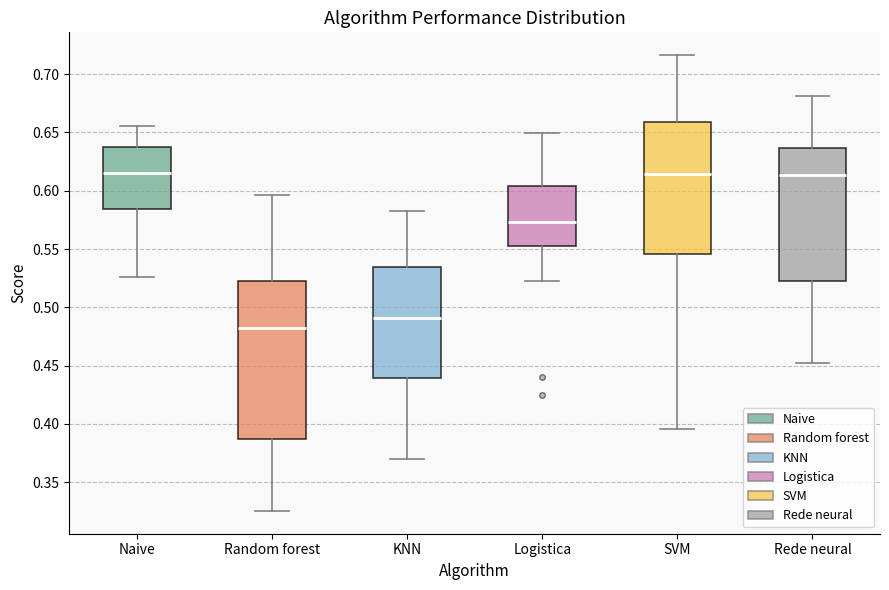

Comparing the boxes themselves (not the whiskers), which one is the tallest?

Random forest